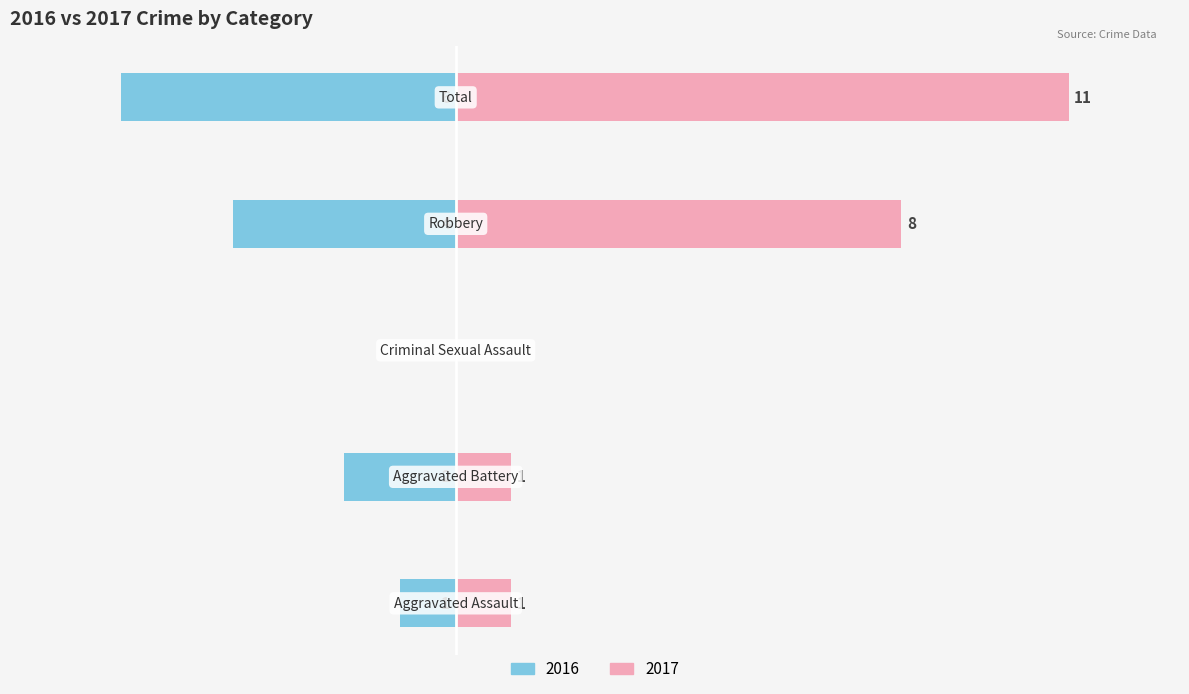

Rank the series by their maximum value, from highest to lowest.

Right (Crime Count), Left (Crime Count)